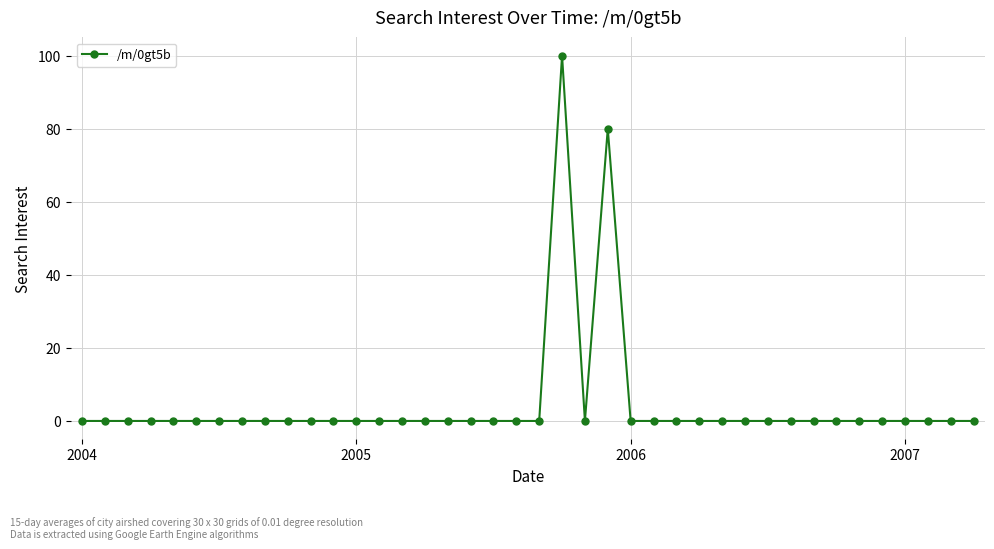

What is the difference between the maximum and minimum values?

100